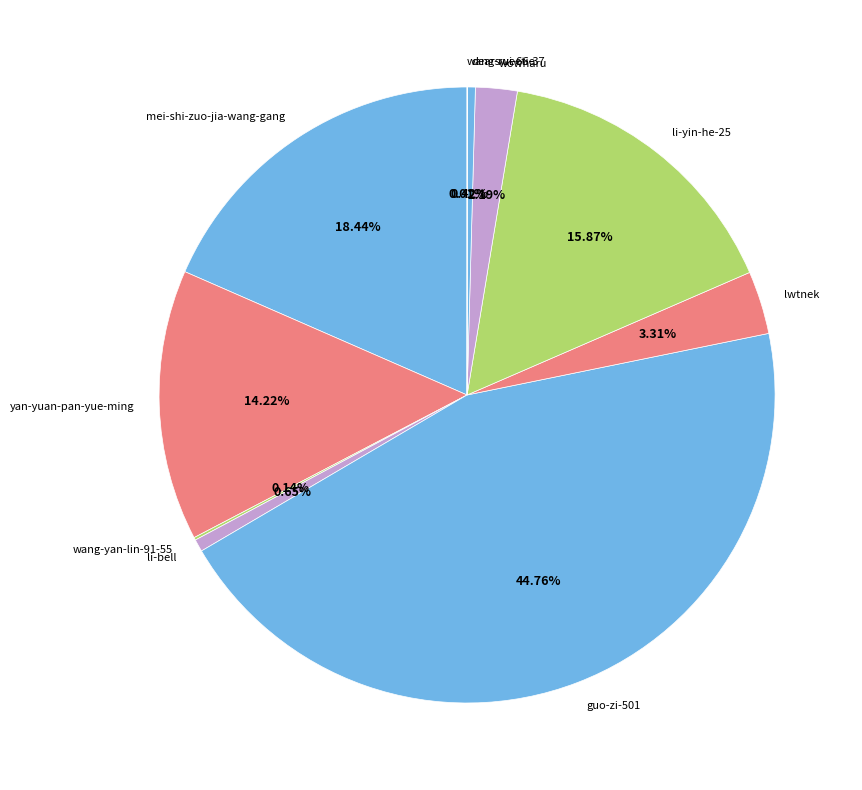

Is there a majority slice in this chart?

No